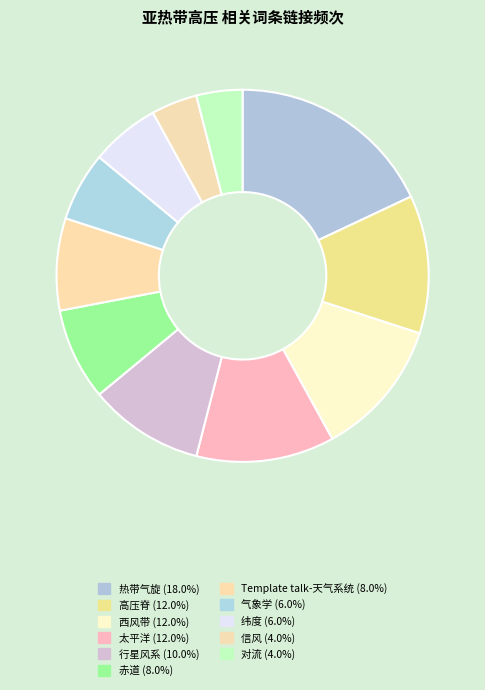

To the nearest percent, what is the average slice percentage?

9%